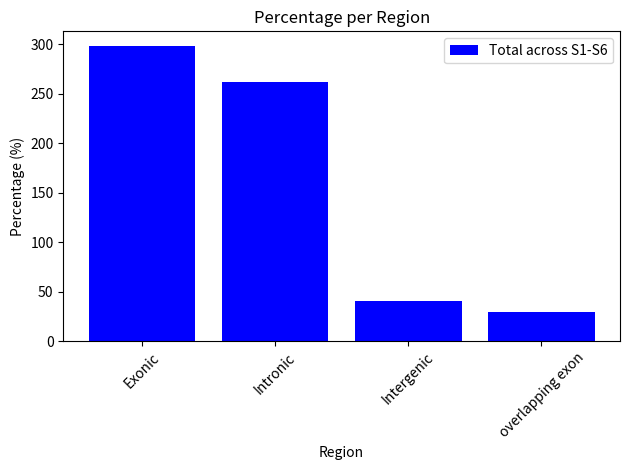

What is the average value?

157.3